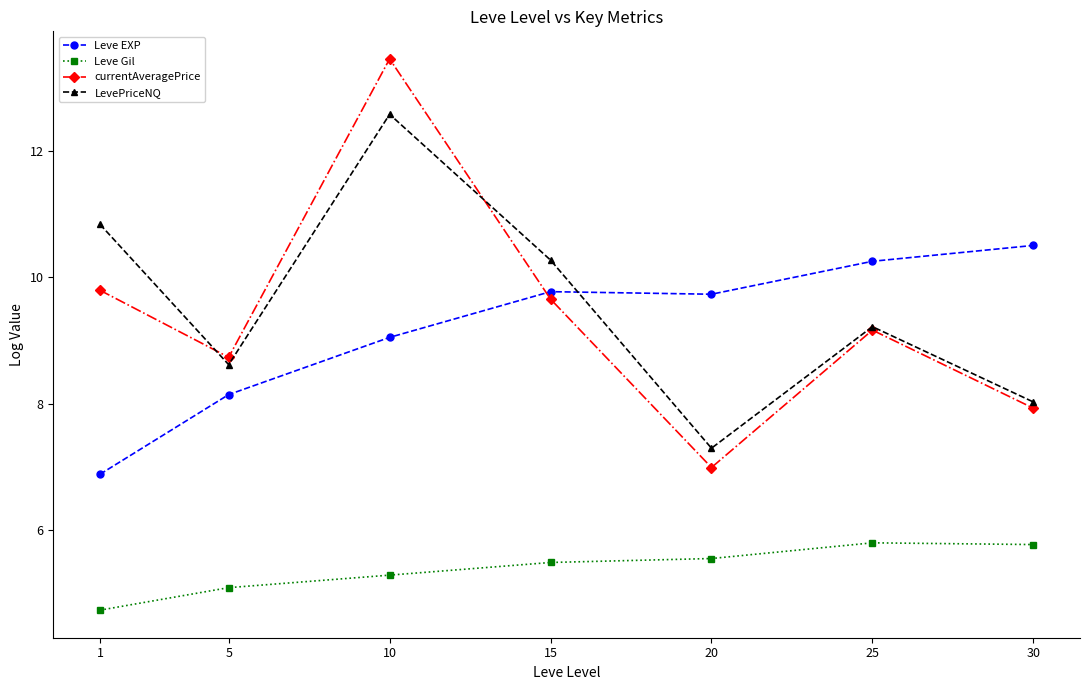

At which category does LevePriceNQ reach its first local peak?

10